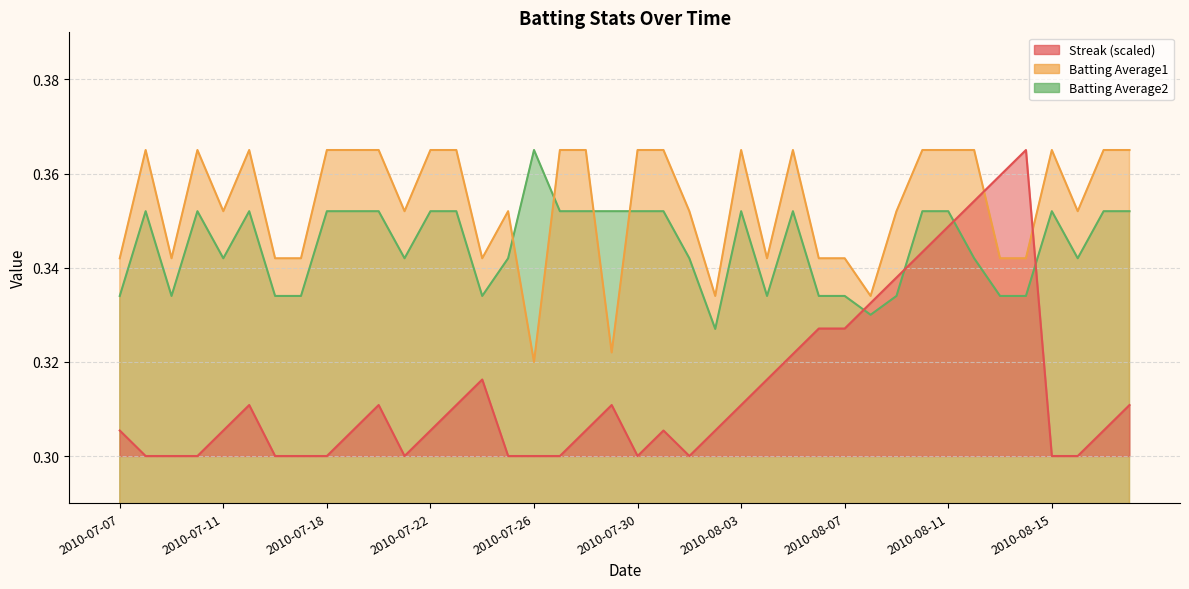

At which category does the chart reach its peak across all series?

2010-07-08